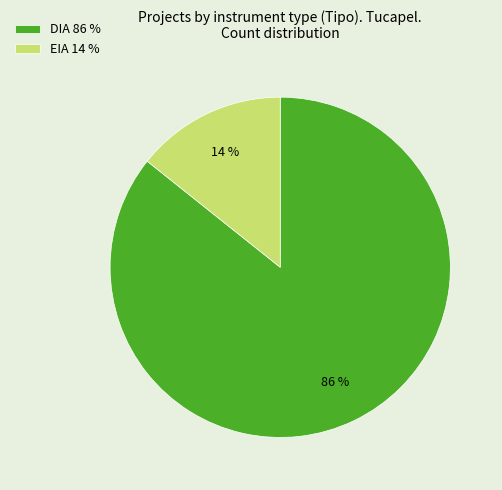

To the nearest percent, what percentage of the pie is DIA 86 %?

86%